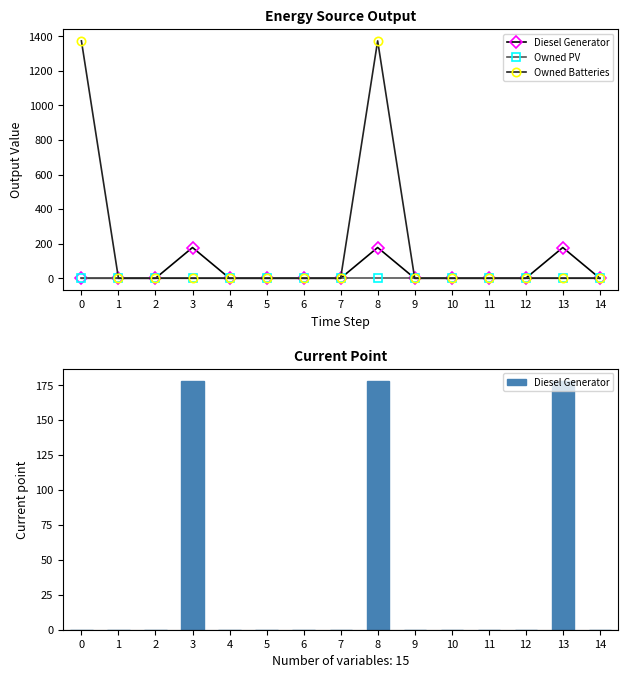

The Diesel Generator series shows 99 at 10. True or false?

False